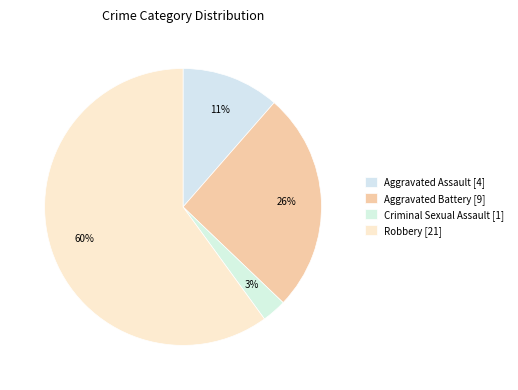

How many segments does this pie chart have?

4